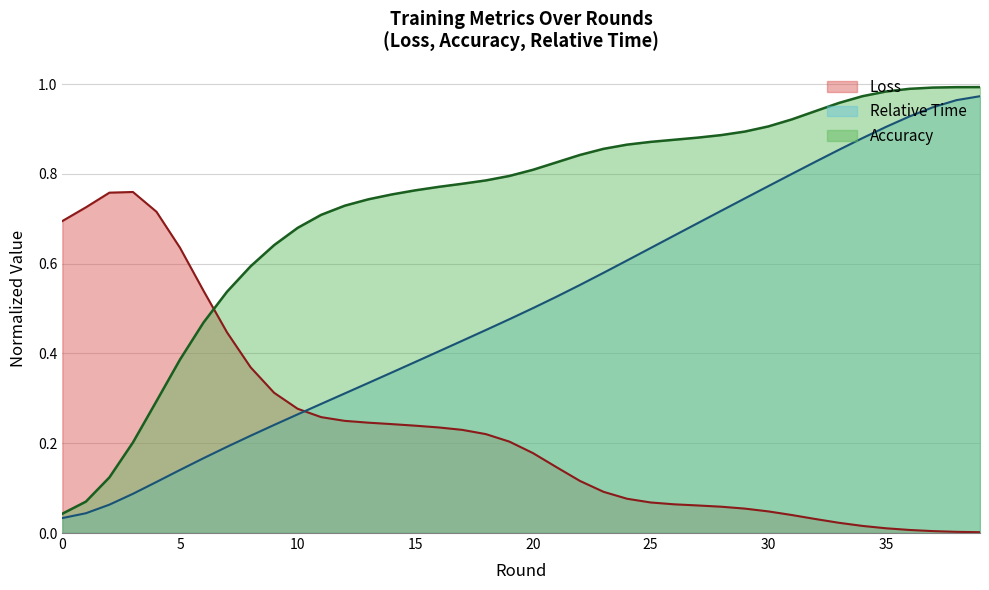

What is the difference between the maximum and minimum values in the Accuracy series?

1.0